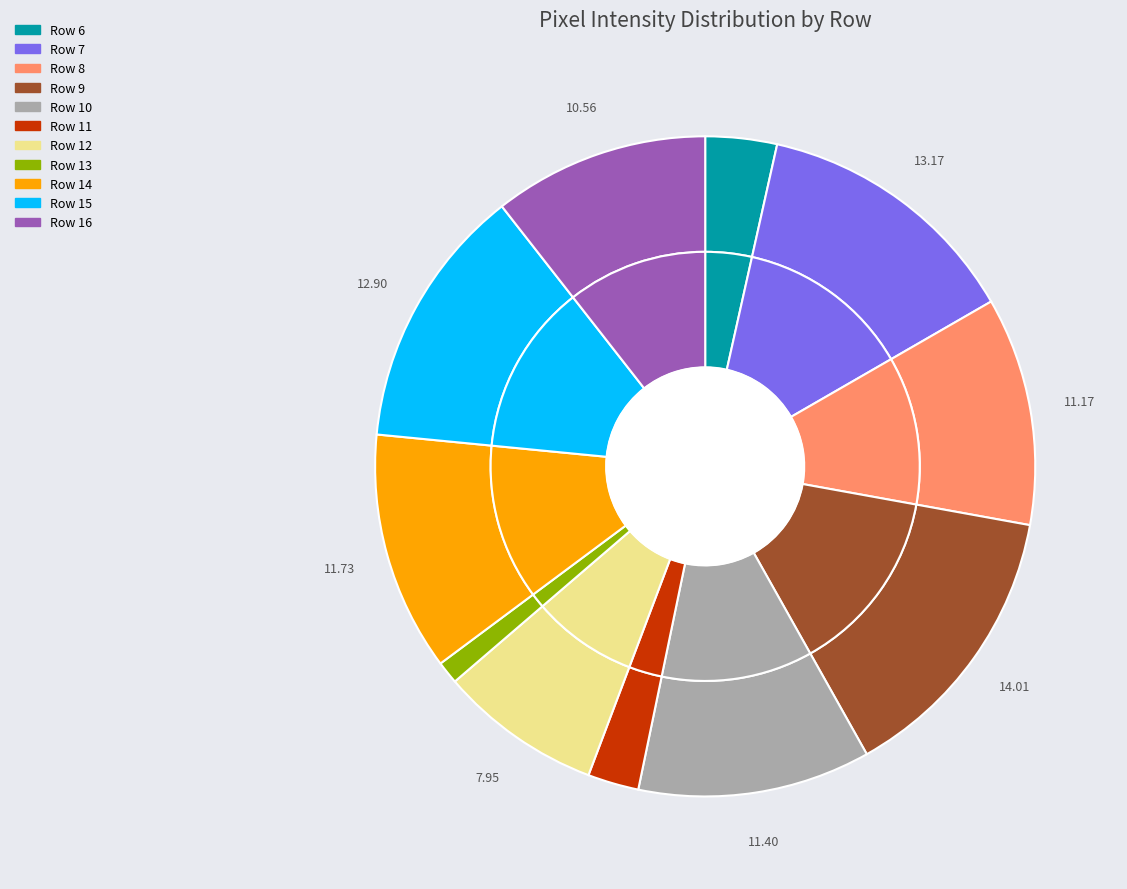

What portion of the pie excludes Row 16?

89.4%